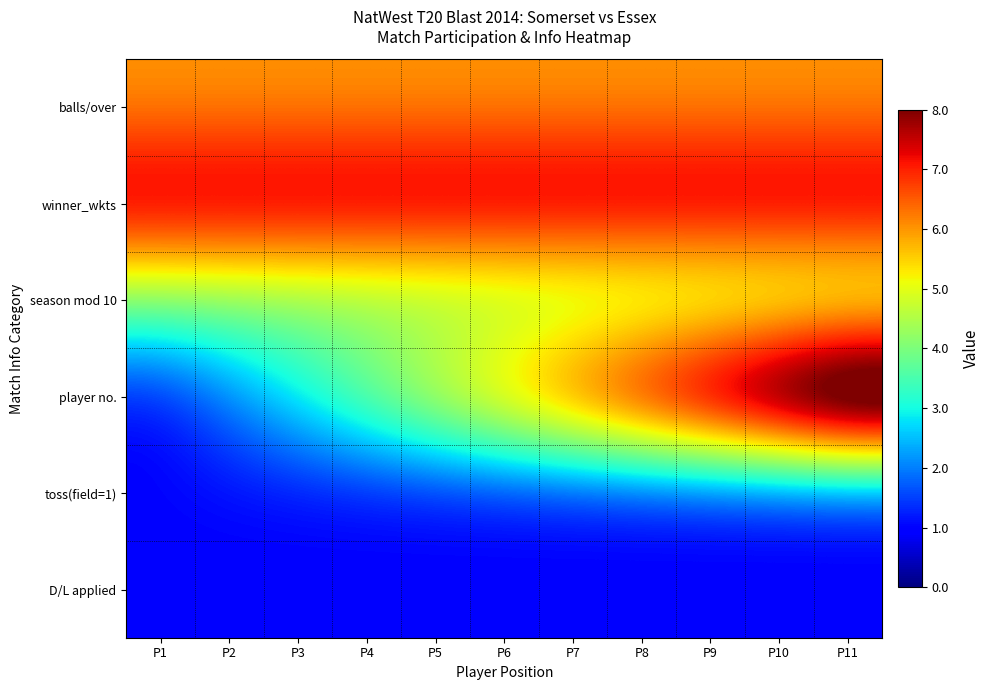

Between P4 and P1, which is larger?

P4